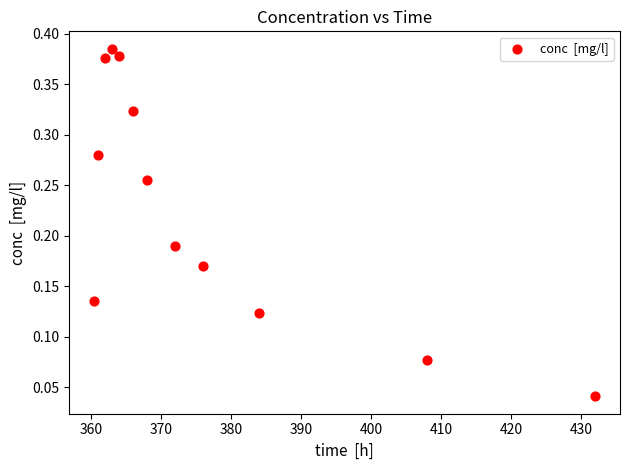

What is the average X value?

376.4